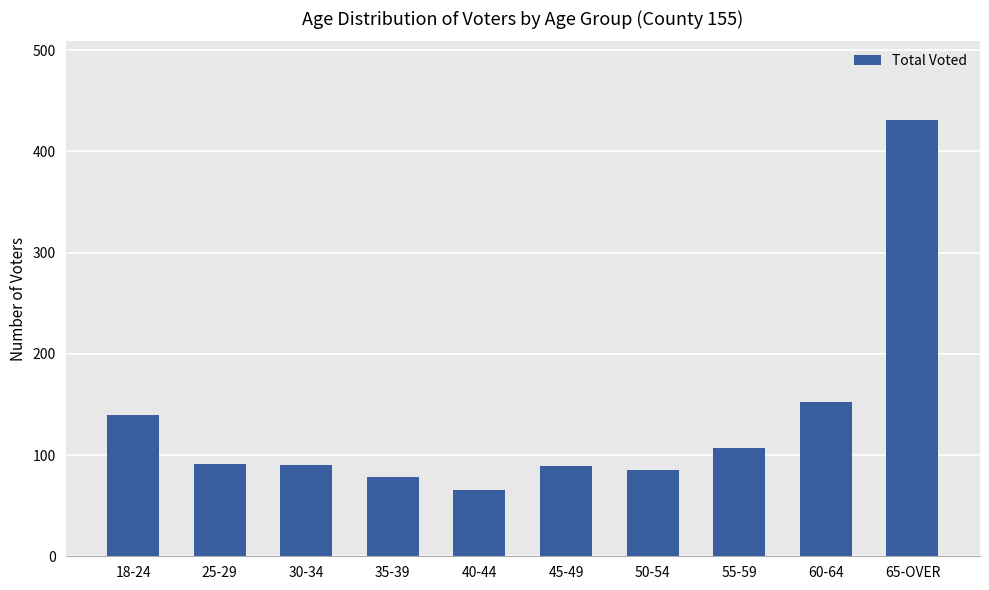

How many bars are there in total?

10